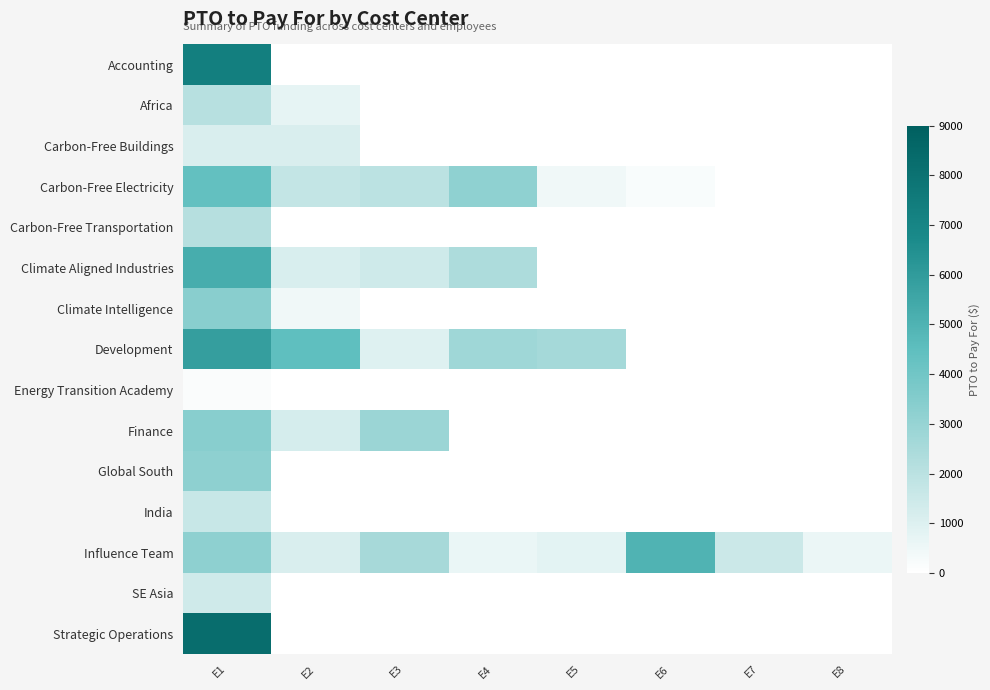

What is the spread (max minus min) of values at E8?

578.2